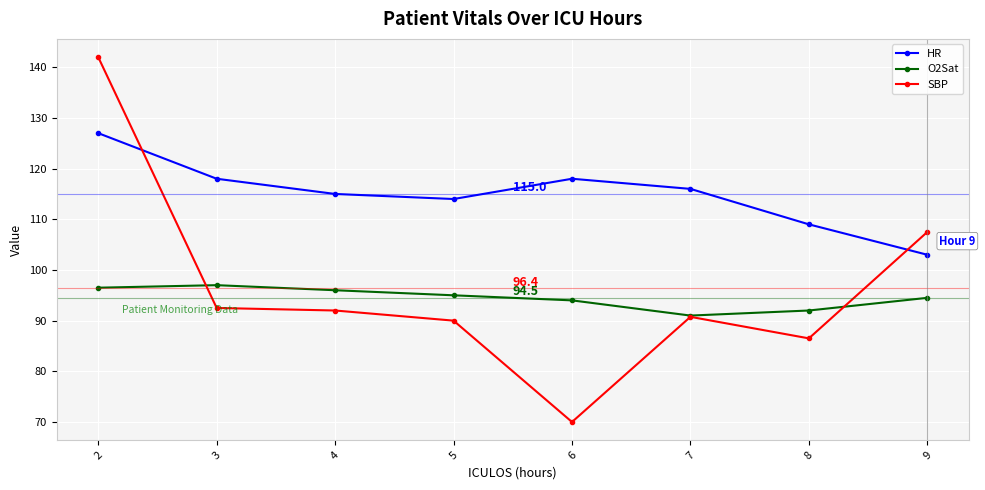

True or false: O2Sat and SBP cross at least once.

True